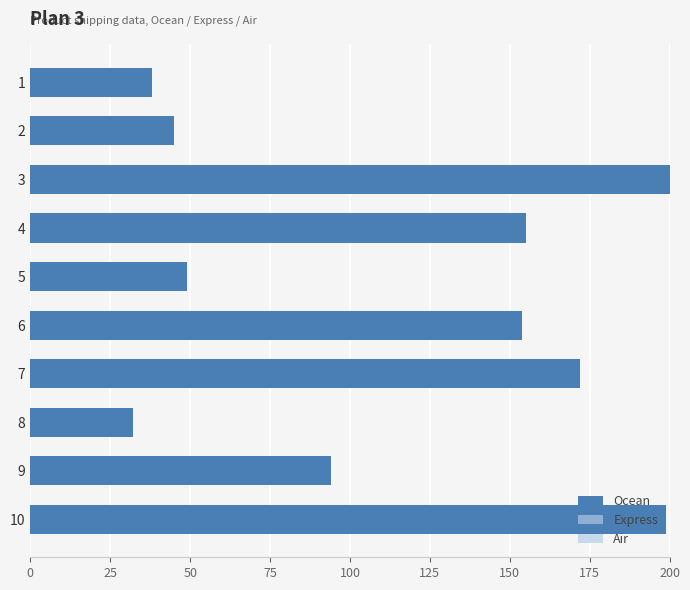

What is the change in value from 4 to 8?

-123